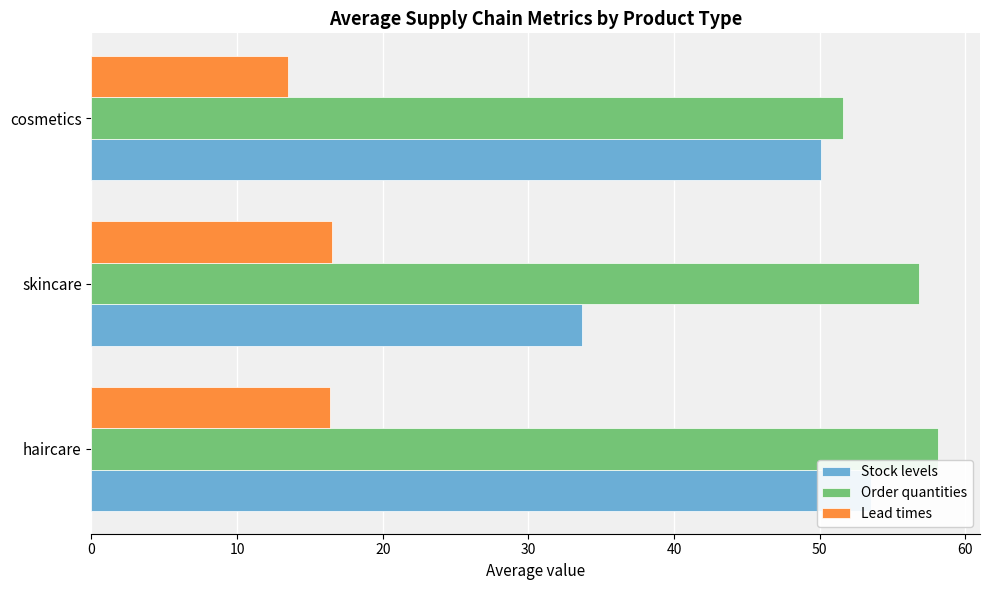

At cosmetics, list the series in order from smallest to largest.

Lead times, Stock levels, Order quantities